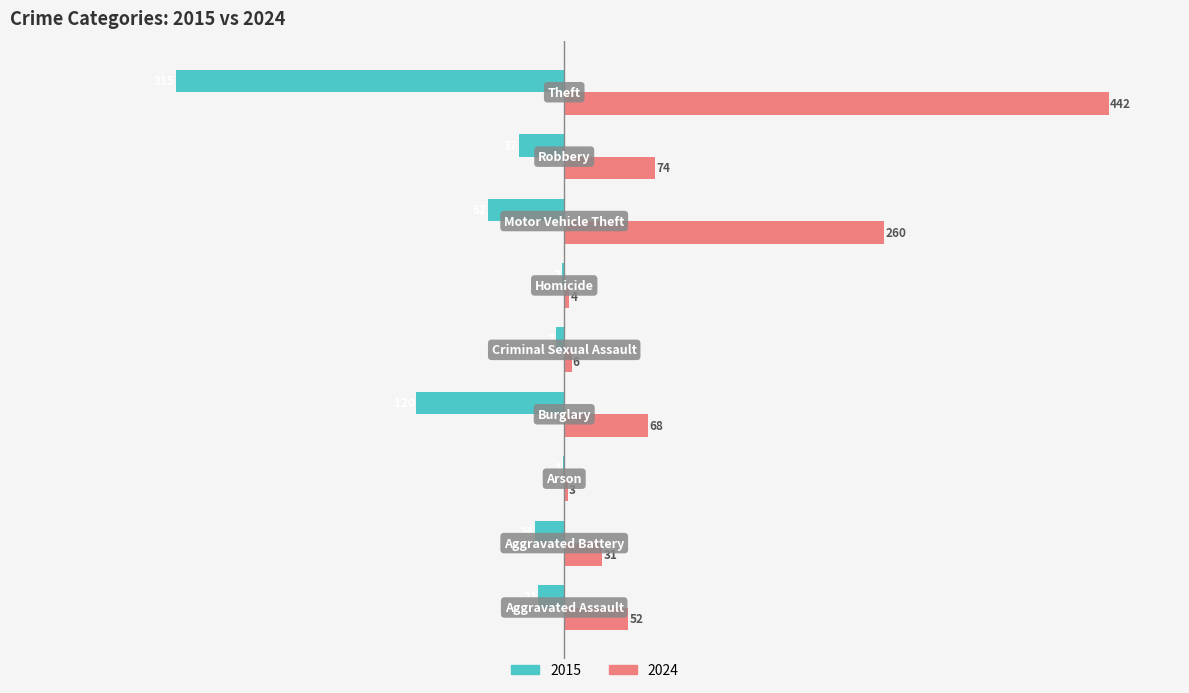

Which series has the largest total across all categories?

2024